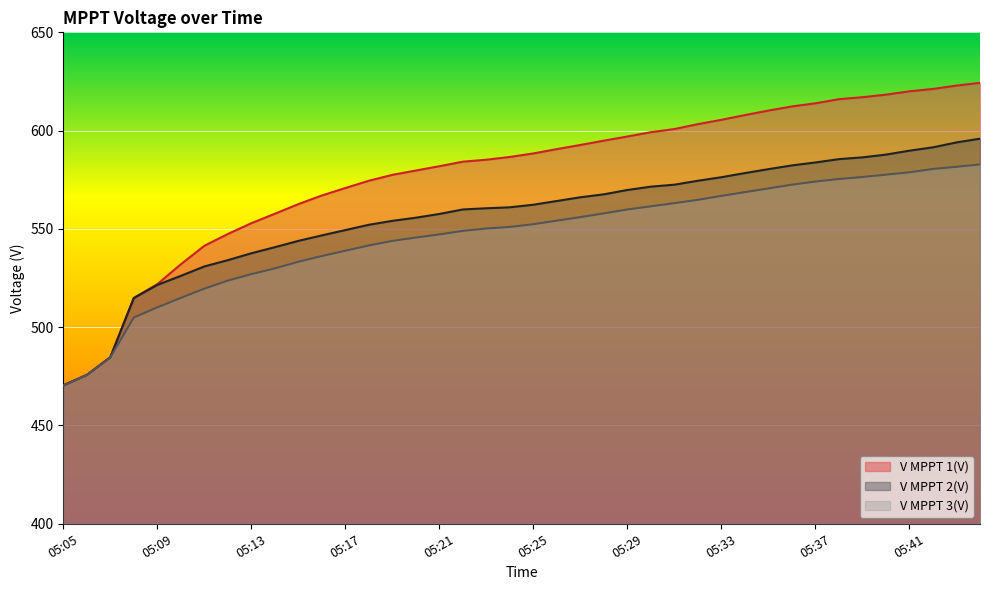

What is the sum of the V MPPT 1(V) values at 05:05 and 05:36?

1082.7